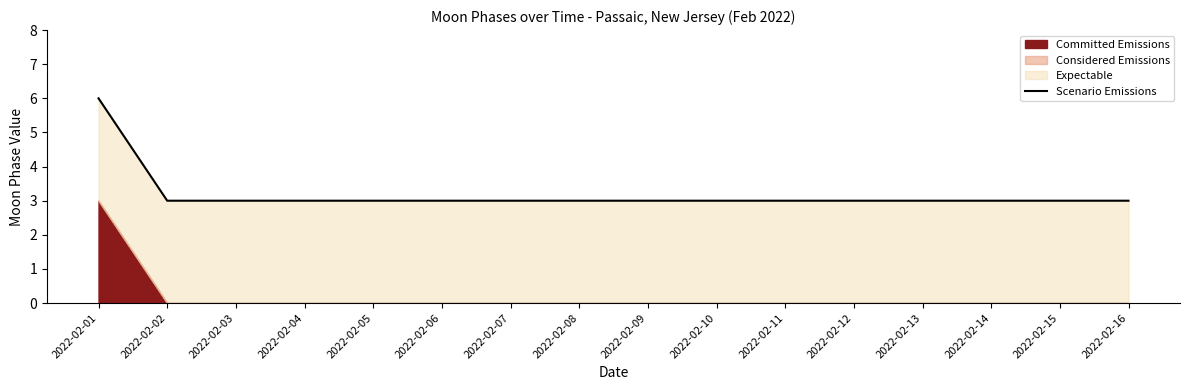

Reading left to right, transcribe all the data shown in this chart.

6	3	3	3	3	3	3	3	3	3	3	3	3	3	3	3